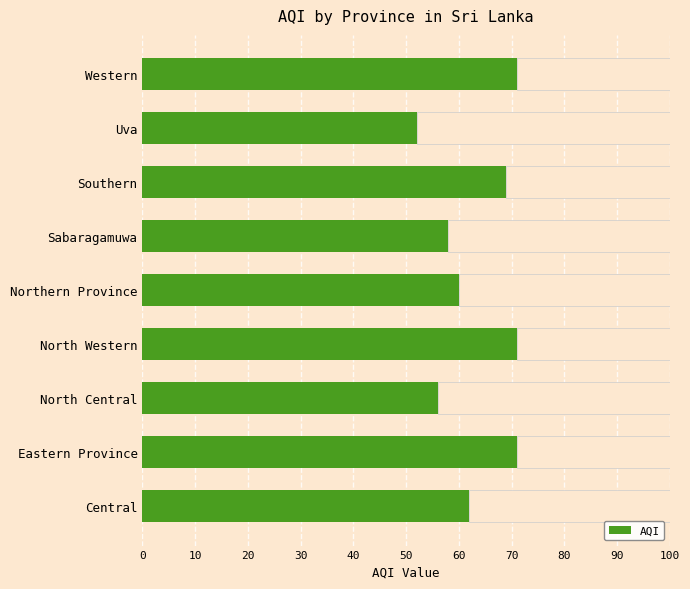

How many bars are there in total?

9